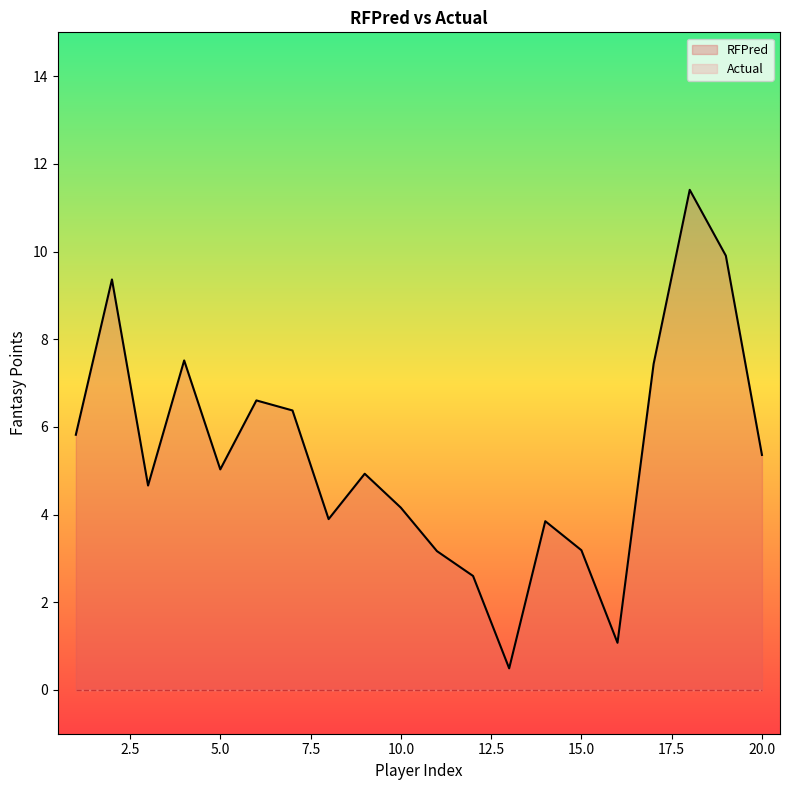

The chart shows a value of 5.0 at 5. True or false?

True